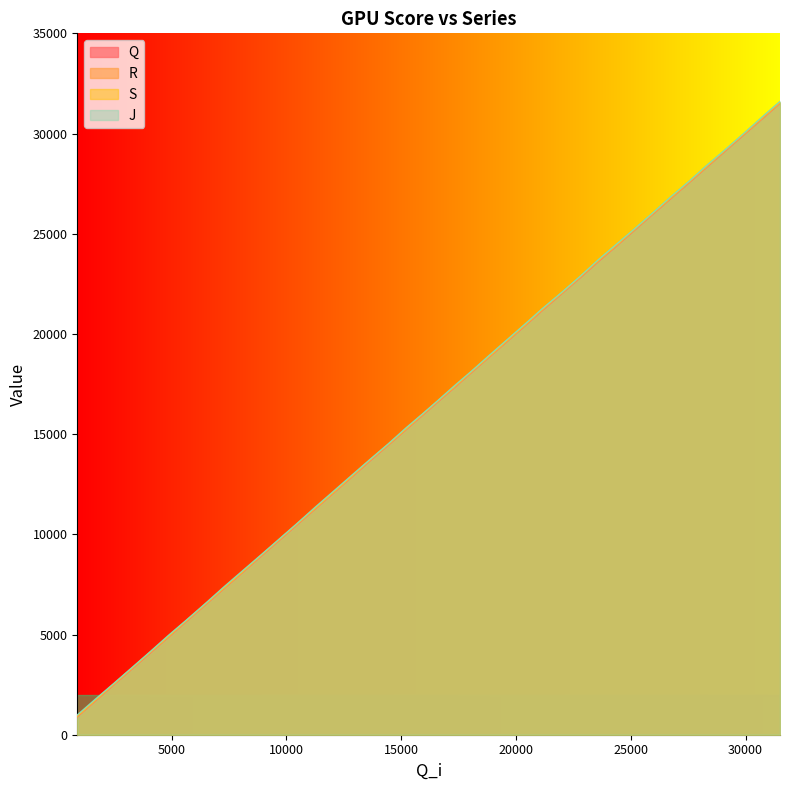

What is the greatest value displayed?

31603